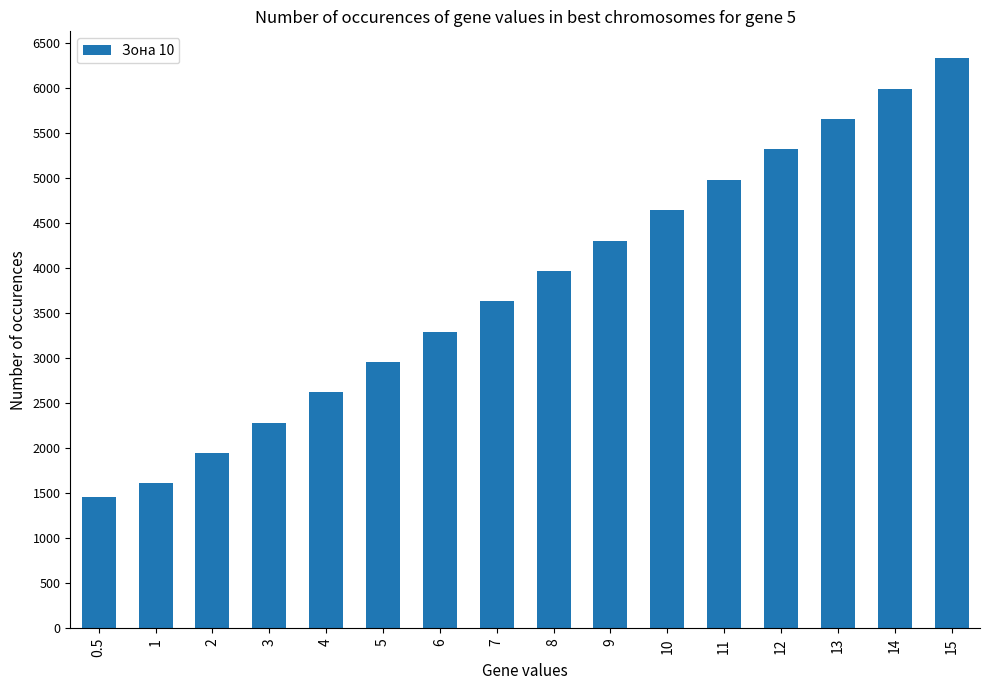

Which category has the lowest value across all series?

0.5